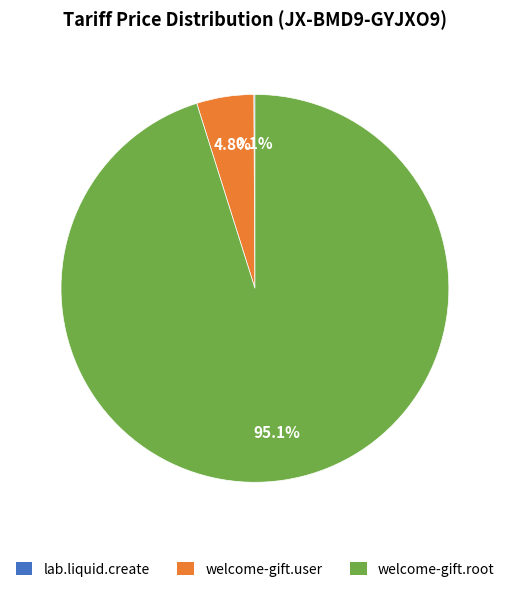

What percentage is NOT represented by welcome-gift.root?

4.9%